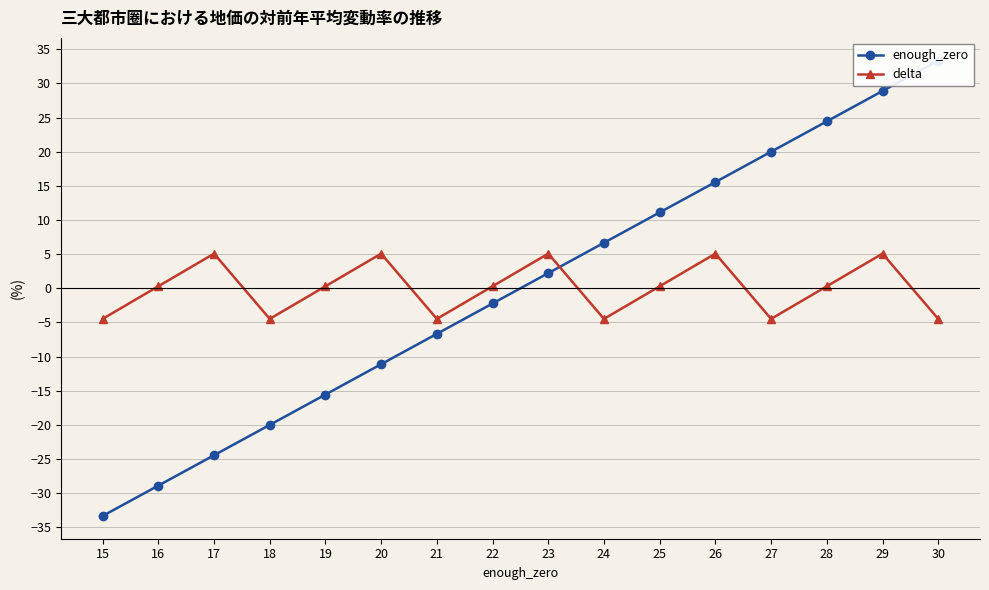

List the labels in order of enough_zero value, largest first.

30, 29, 28, 27, 26, 25, 24, 23, 22, 21, 20, 19, 18, 17, 16, 15